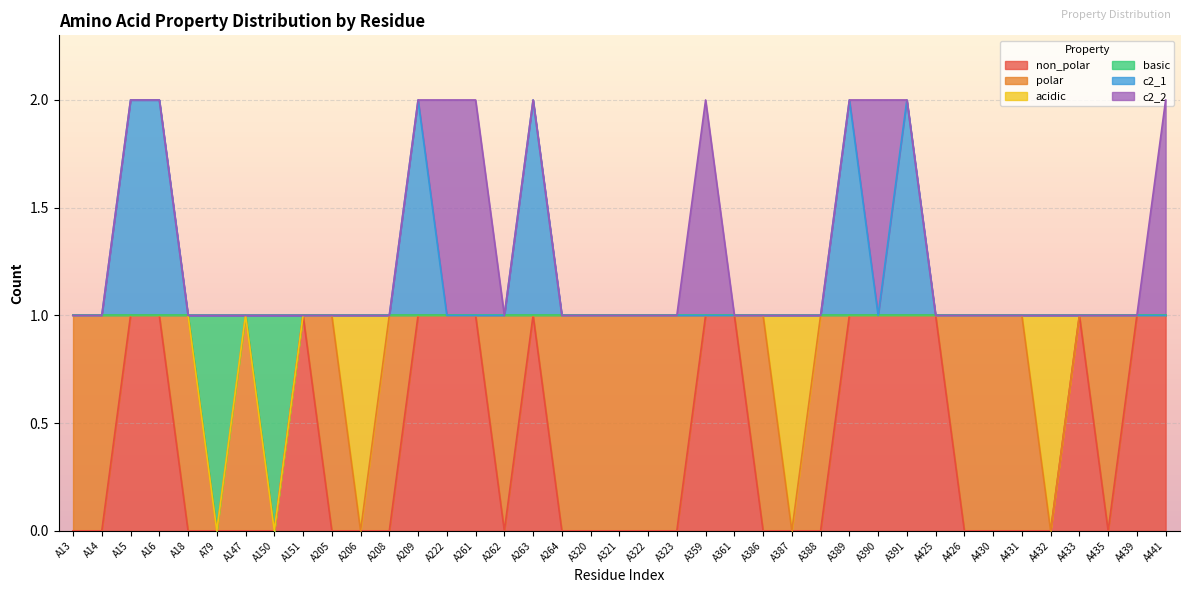

What is the maximum value for c2_1?

2